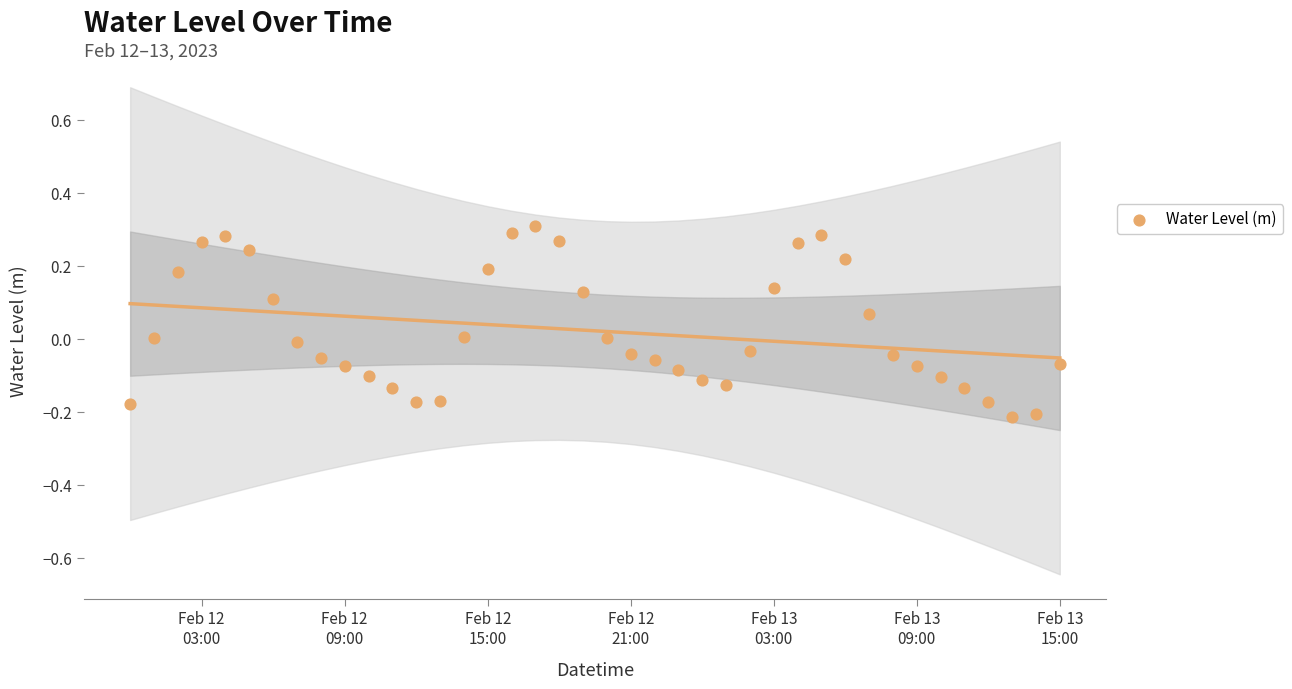

What is the range of Y values (max minus min)?

0.5